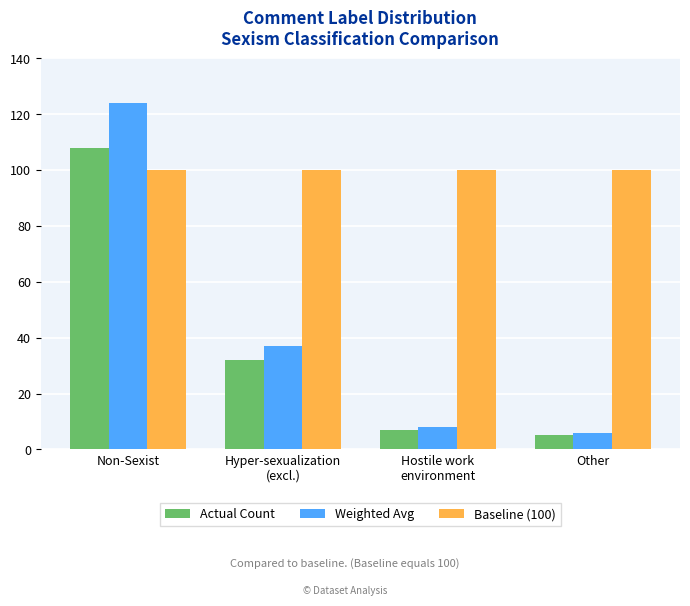

Reading right to left, extract all data points from this chart.

Actual Count: Other=5	Hostile work
environment=7	Hyper-sexualization
(excl.)=32	Non-Sexist=108
Weighted Avg: Other=6	Hostile work
environment=8	Hyper-sexualization
(excl.)=37	Non-Sexist=124
Baseline (100): Other=100	Hostile work
environment=100	Hyper-sexualization
(excl.)=100	Non-Sexist=100